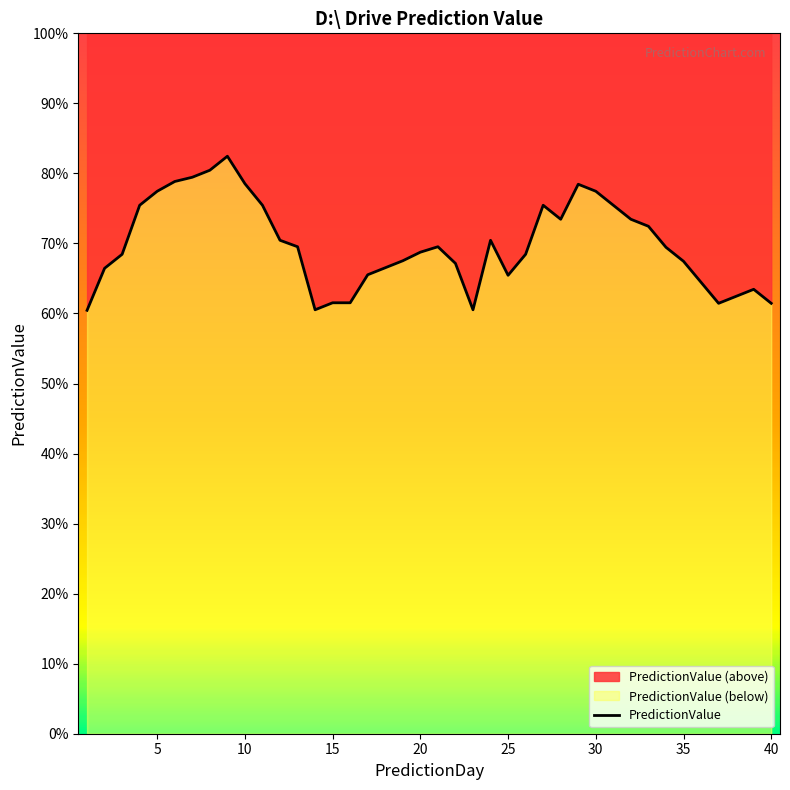

Between 26 and 18, which is larger?

26